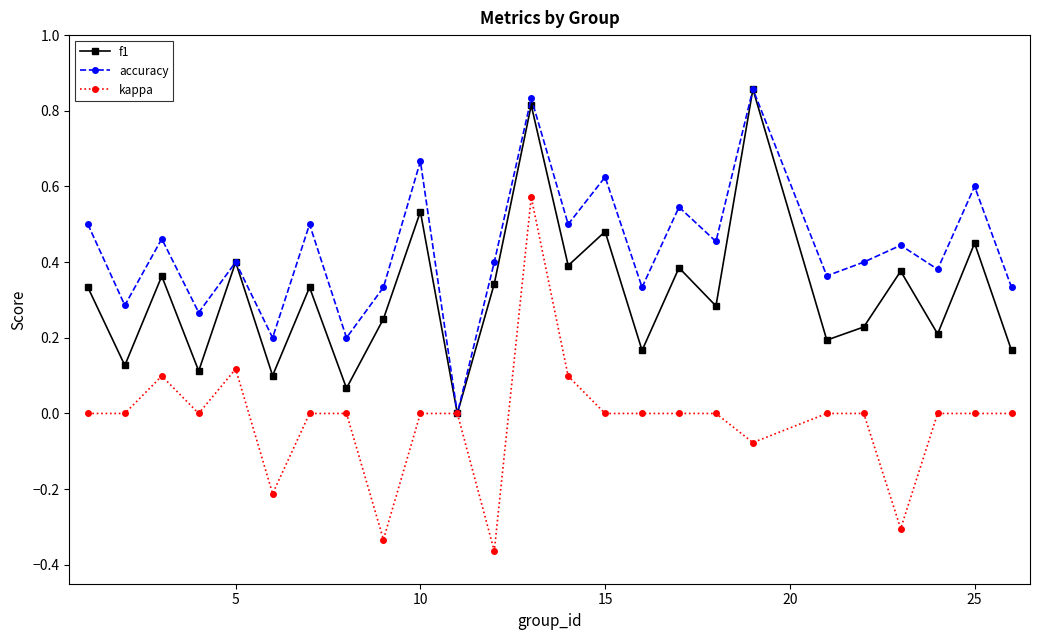

Which series has the largest total across all categories?

accuracy